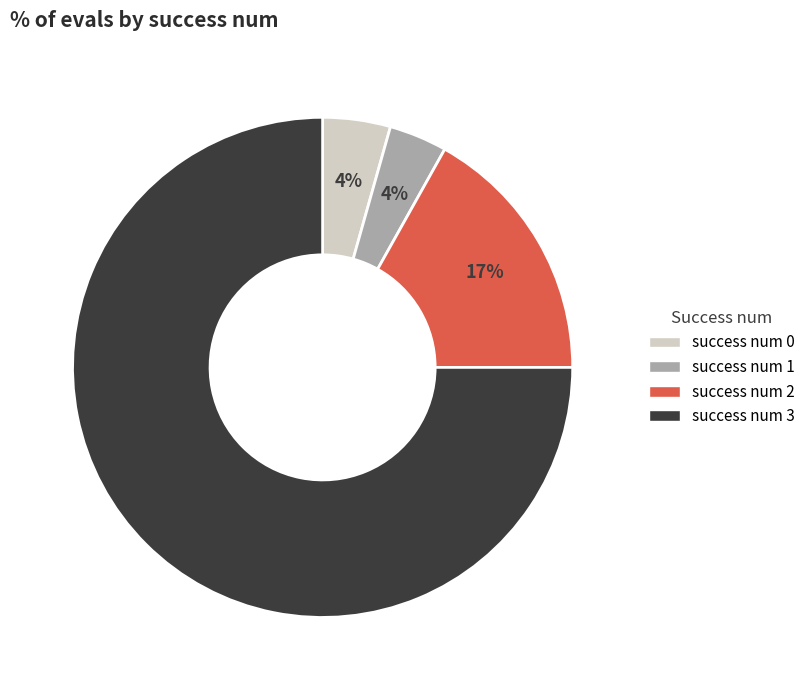

Combined, do success num 1 and success num 2 account for over 50%?

No